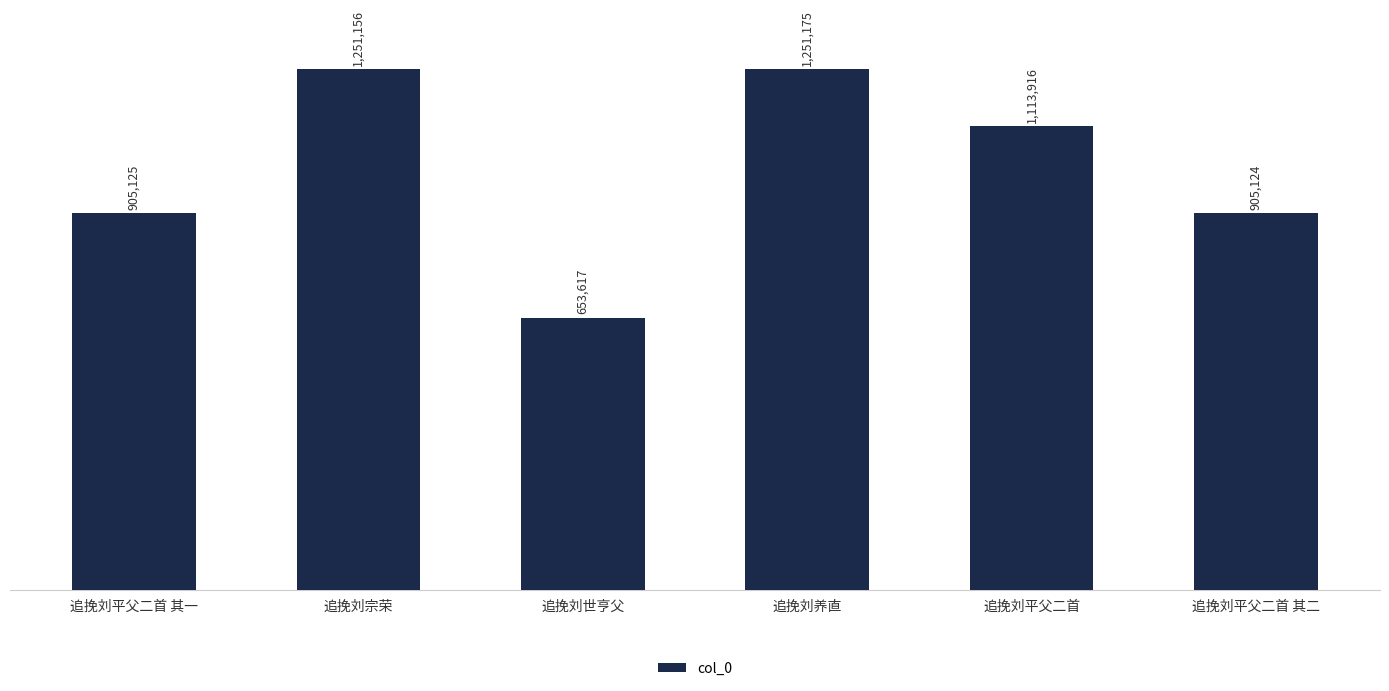

Does the chart contain any negative values?

No